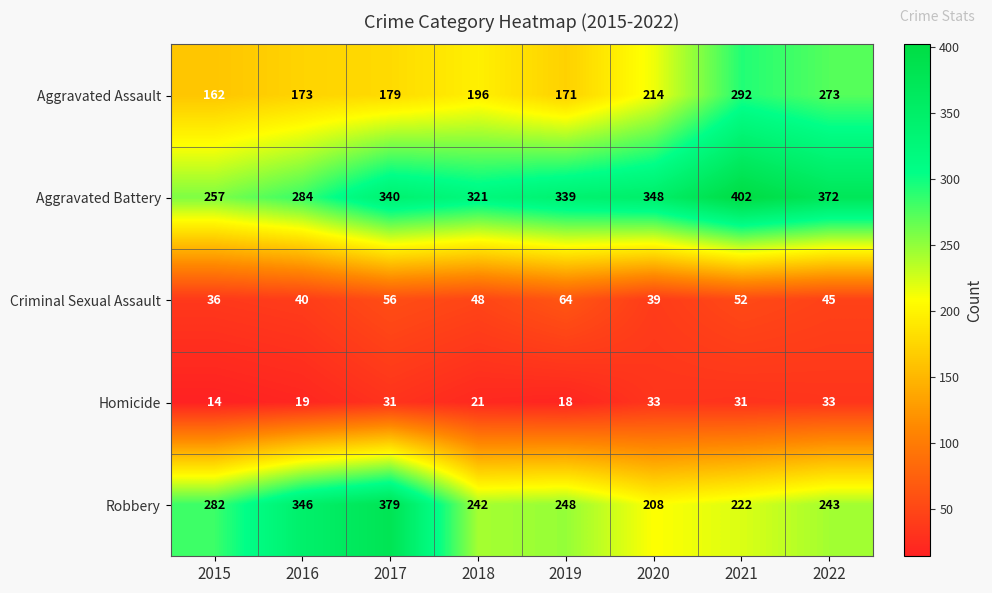

Which series changed the most between 2017 and 2018?

Robbery